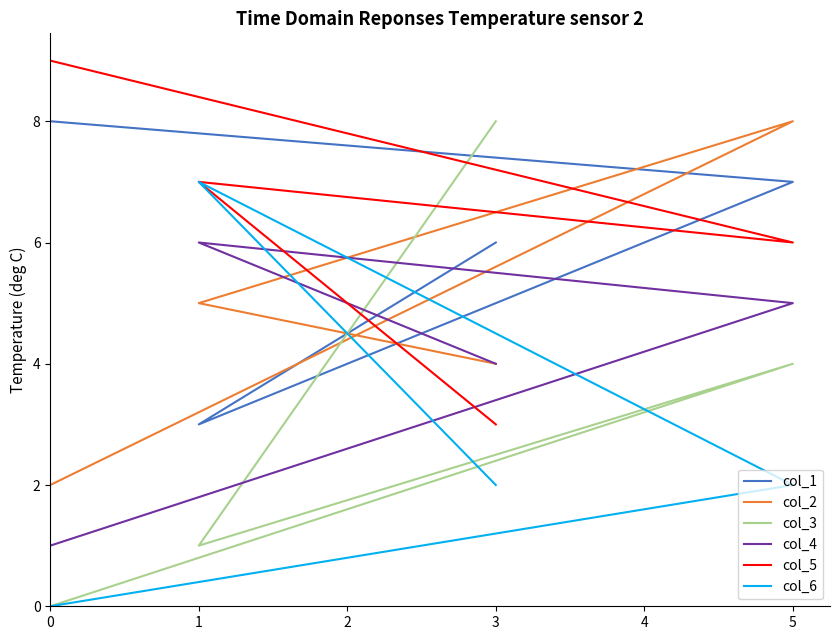

How many data points in col_5 are less than 7?

2